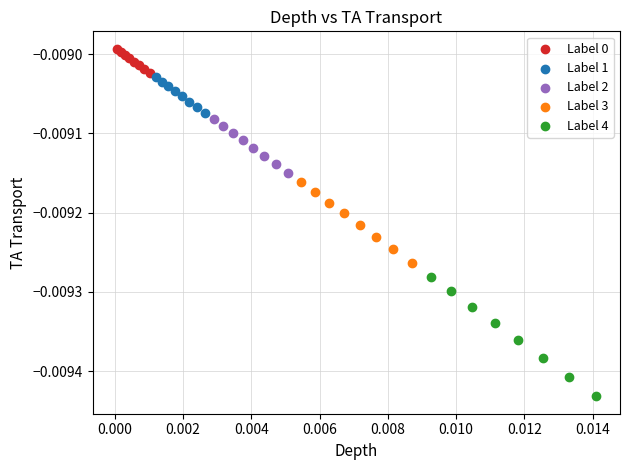

Which series reaches the minimum Y coordinate?

Label 4